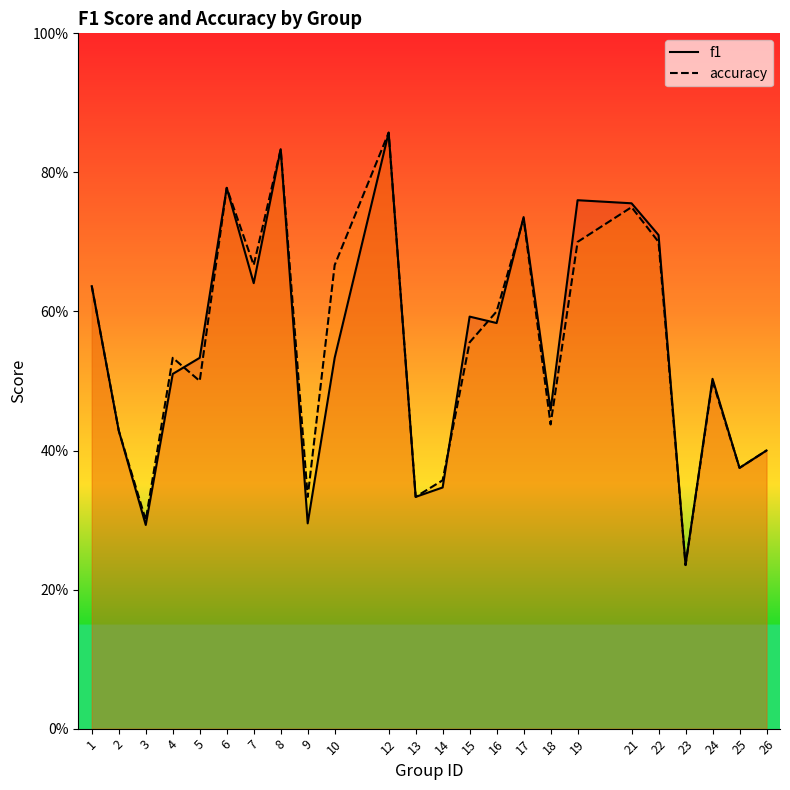

At which category does accuracy reach its first local valley?

3